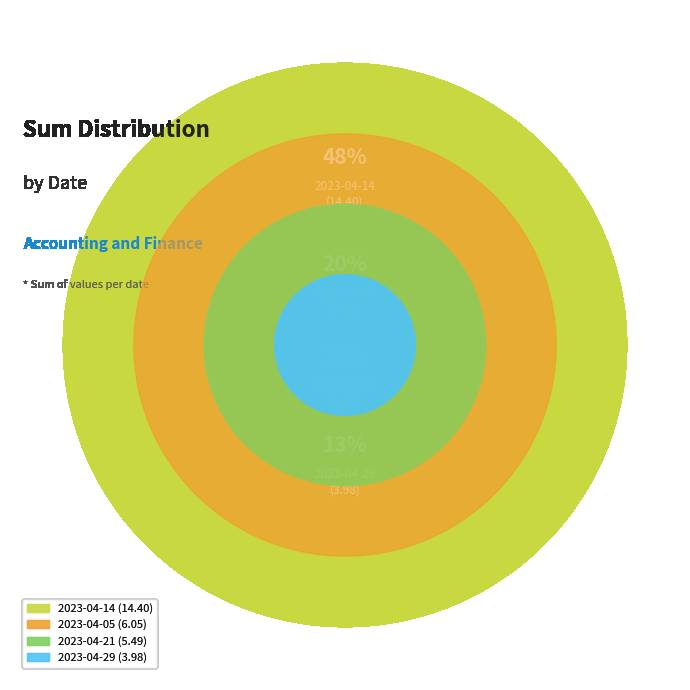

What percentage is the 2023-04-14 slice, to the nearest percent?

48%